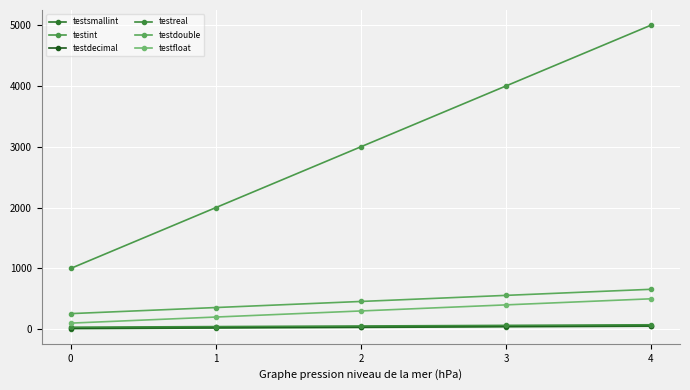

True or false: testint has a value of 1000.0 at 0.

True